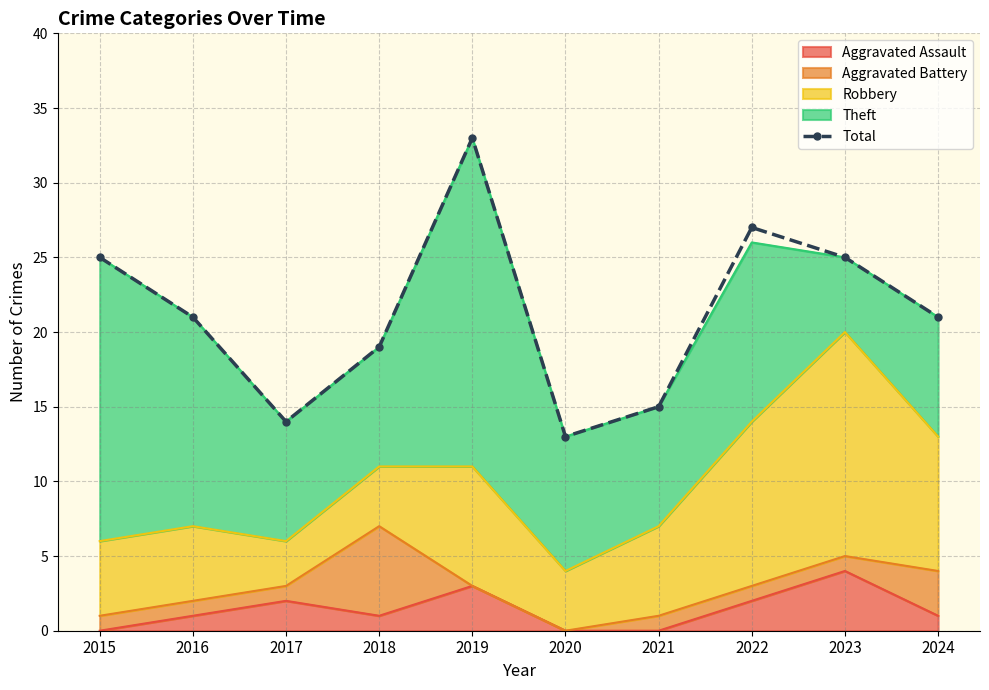

Which label corresponds to the smallest value in the chart?

2020